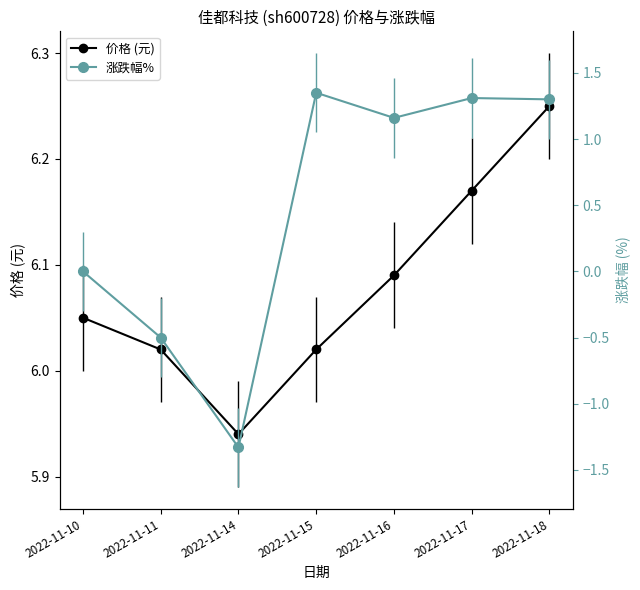

What is the maximum value shown in the chart?

6.2